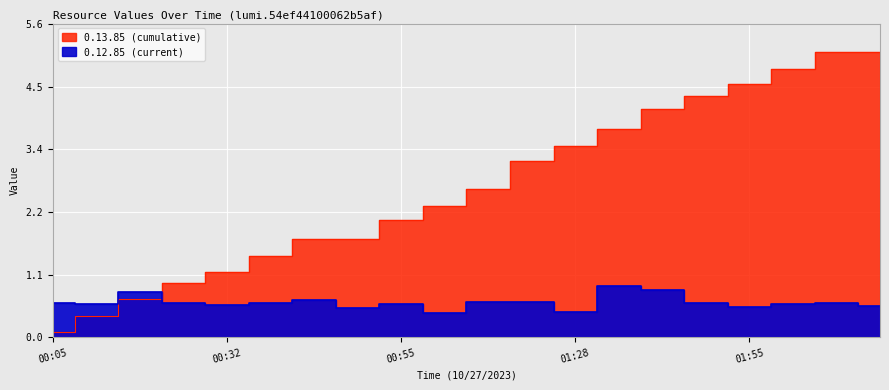

Rank the series at 01:55 from highest to lowest value.

0.13.85 (cumulative), 0.12.85 (current)